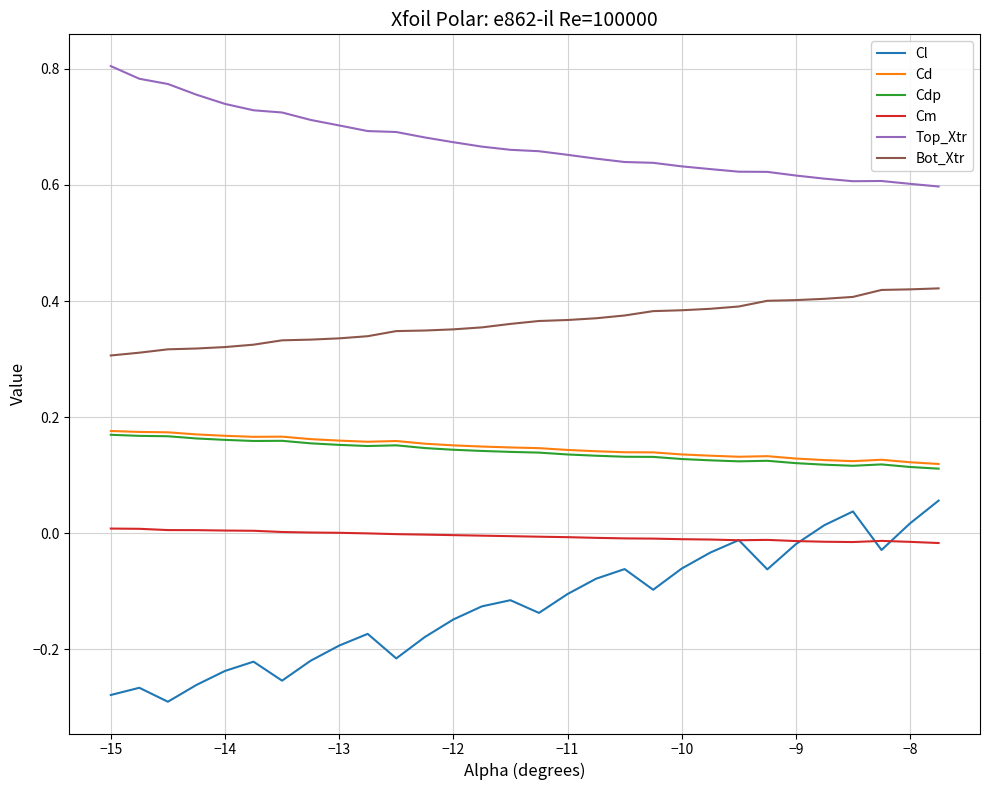

Which series has the largest range (max minus min)?

Cl